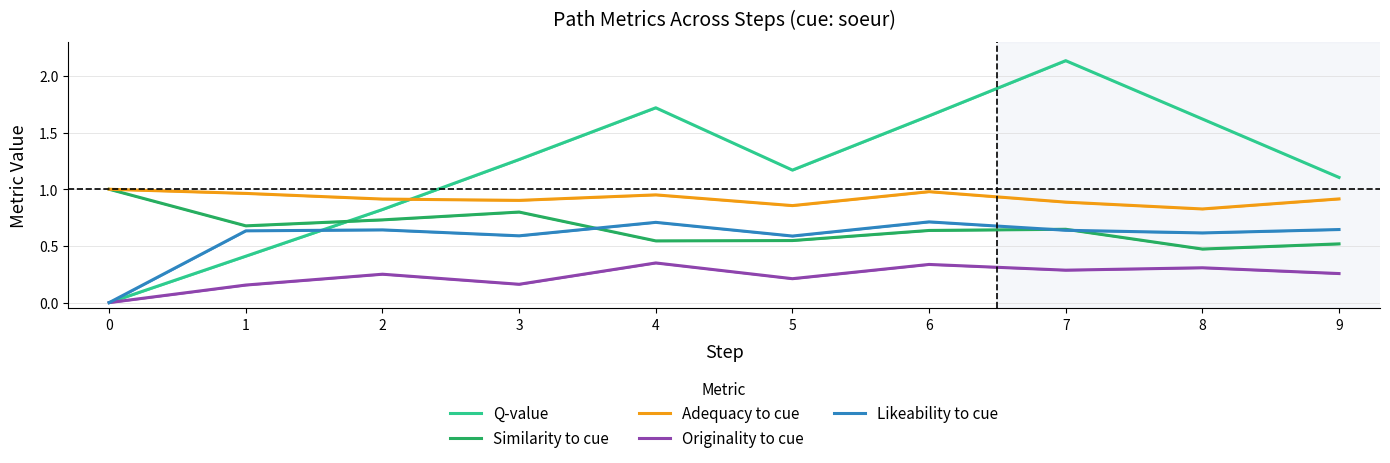

What is the value of the Adequacy to cue point at the 1st from the left?

1.0